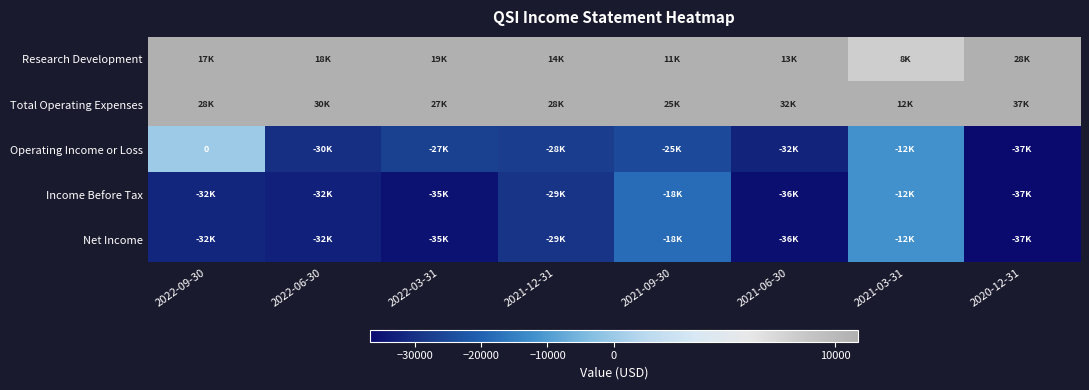

How many data points in Net Income are less than -31700?

4